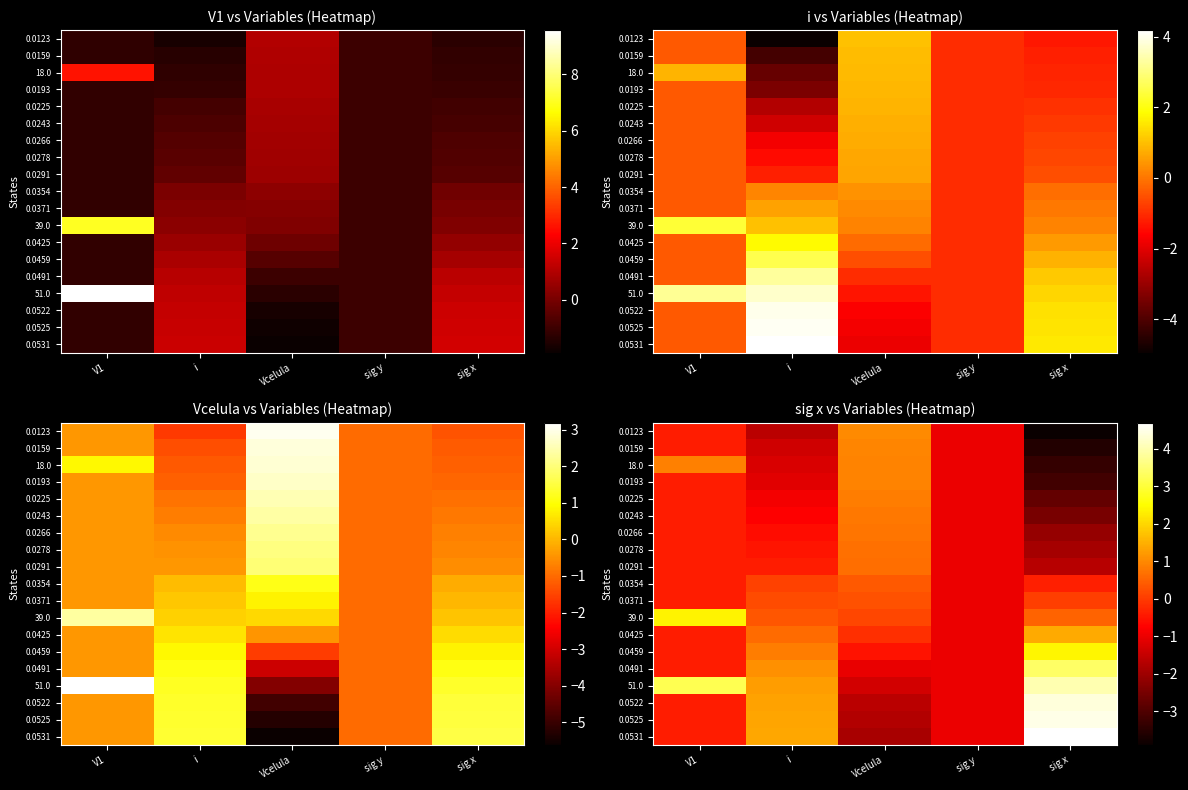

Is it true that 0.0354 equals 0.1 at i?

True